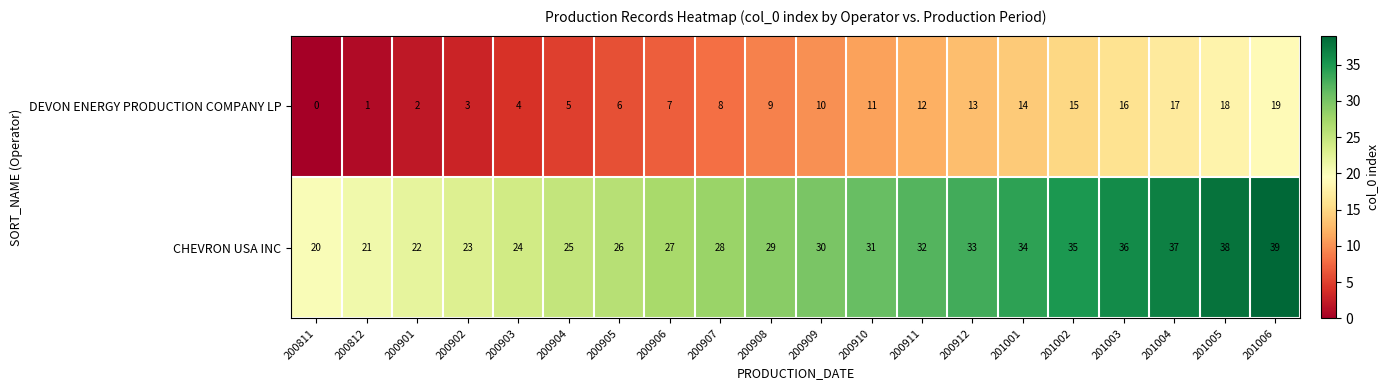

What is the sum of all DEVON ENERGY PRODUCTION COMPANY LP values?

190